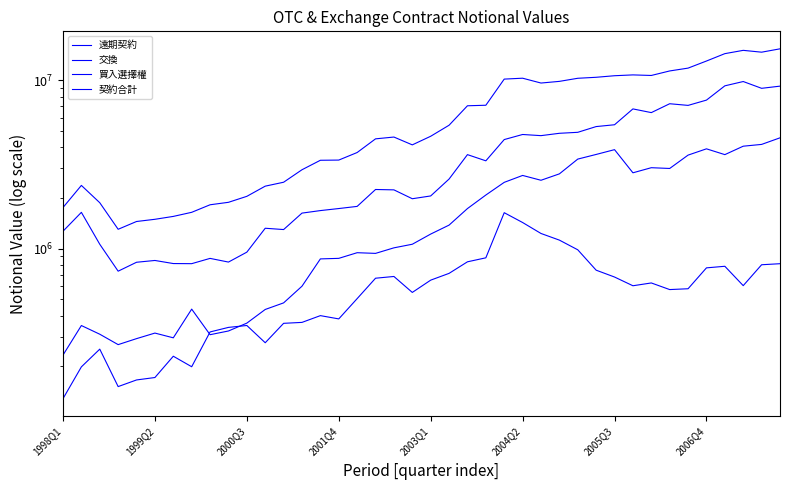

Reading left to right, list all the values displayed in this chart.

遠期契約: 1270465	1644993	1063119	735597	831119	851734	816480	815196	876295	833186	954388	1323468	1299925	1628117	1685097	1732963	1784658	2248782	2237380	1981831	2058906	2594688	3623116	3328836	4452373	4772518	4697579	4850704	4916946	5318038	5452334	6772286	6437685	7268491	7105599	7637996	9285405	9848450	8975708	9246182
交換: 233379	349731	310568	269347	292342	315428	295634	437764	308512	324605	361433	435697	476772	599062	870109	876701	947132	938368	1012386	1063394	1222248	1381573	1732399	2084769	2479690	2725419	2551276	2784861	3408588	3632458	3878201	2825627	3029840	2998294	3599272	3922278	3623216	4066175	4167006	4559234
買入選擇權: 128583	198674	253186	151706	166112	171737	229810	199045	320378	340938	349915	276354	360430	365087	400459	382939	505358	668119	684292	550086	650674	713966	836211	883205	1637224	1431370	1232062	1125069	985572	745719	679052	602594	626194	571970	578475	769802	786609	603546	803206	814800
契約合計: 1757046	2377957	1876659	1304955	1451591	1495841	1556215	1645830	1824593	1887136	2047934	2353786	2483643	2946574	3354086	3363045	3729091	4496060	4608514	4140787	4658416	5417633	7068868	7119975	10181879	10306775	9647581	9870345	10296389	10437228	10662016	10783615	10700363	11382486	11832317	13038044	14421726	15087186	14713857	15405253